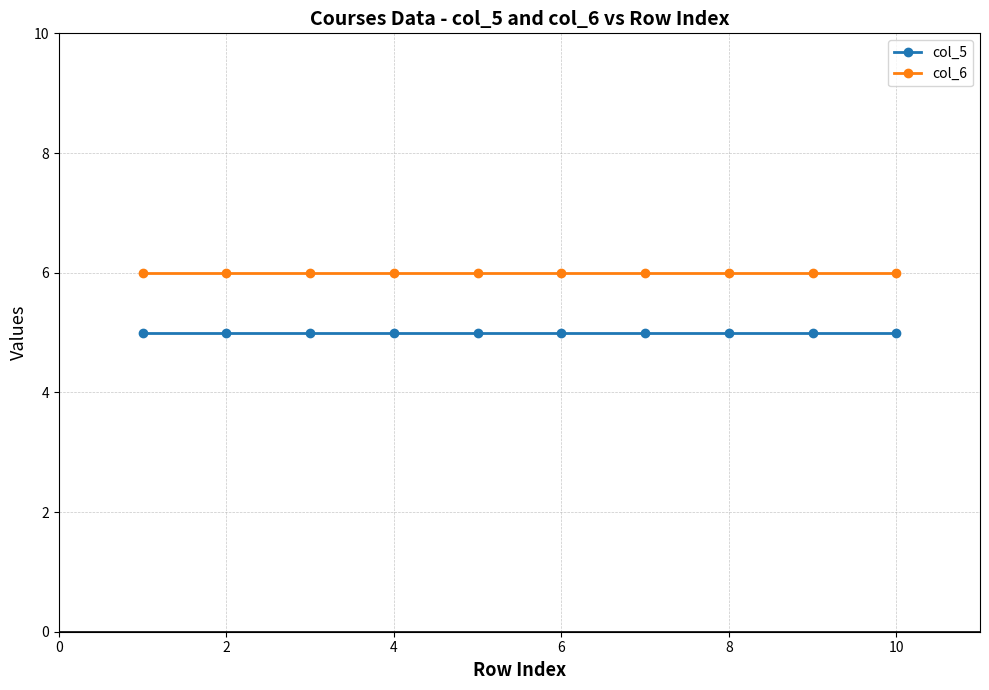

True or false: col_6 and col_5 intersect in this chart.

False